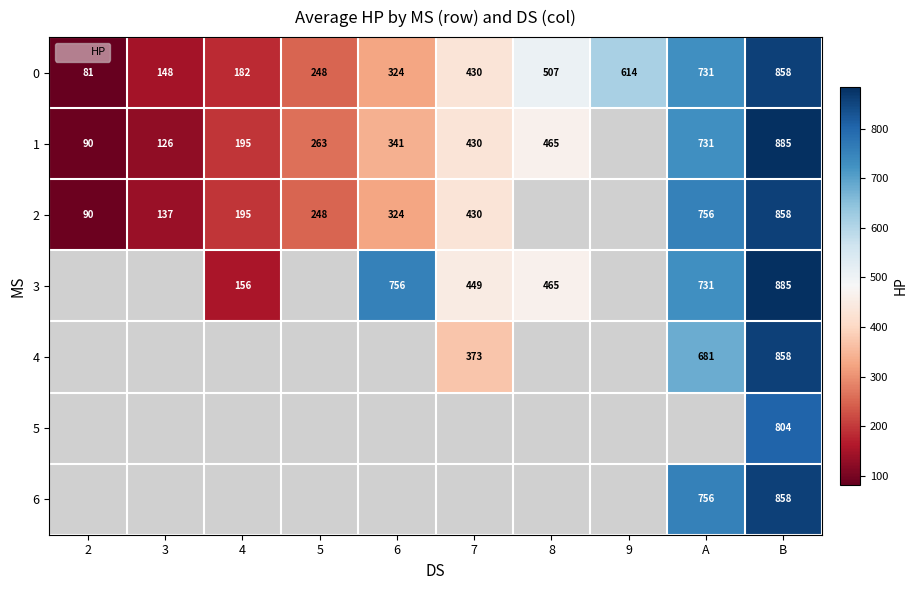

Between B and A, which is larger?

B